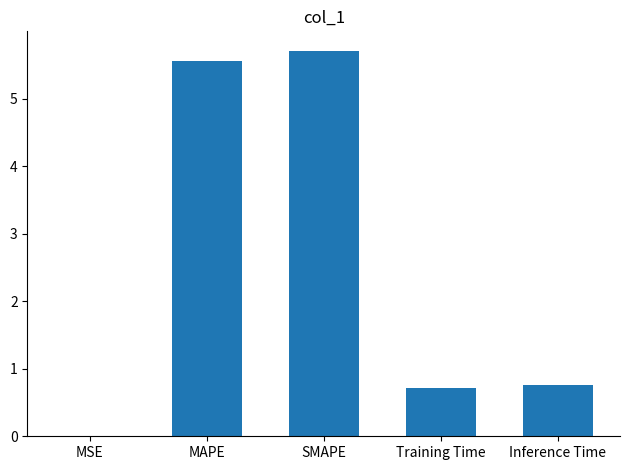

What is the greatest value displayed?

5.7